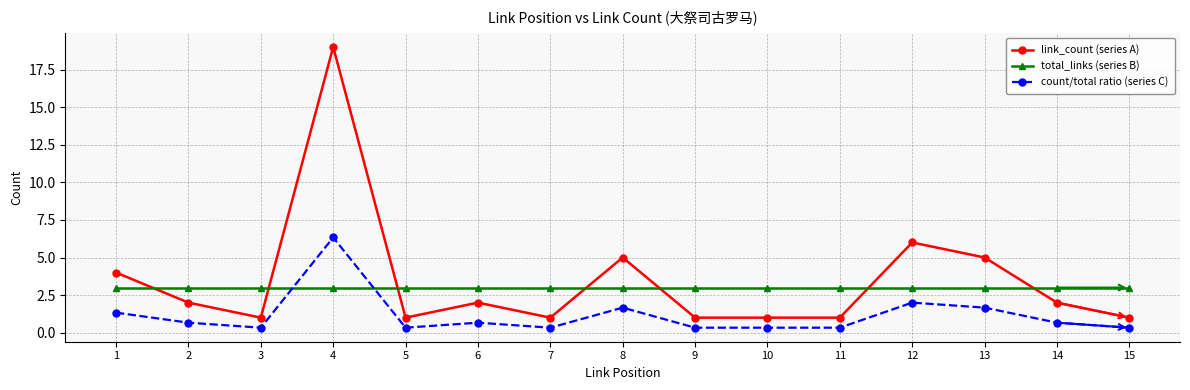

Which category has the highest value across all series?

4